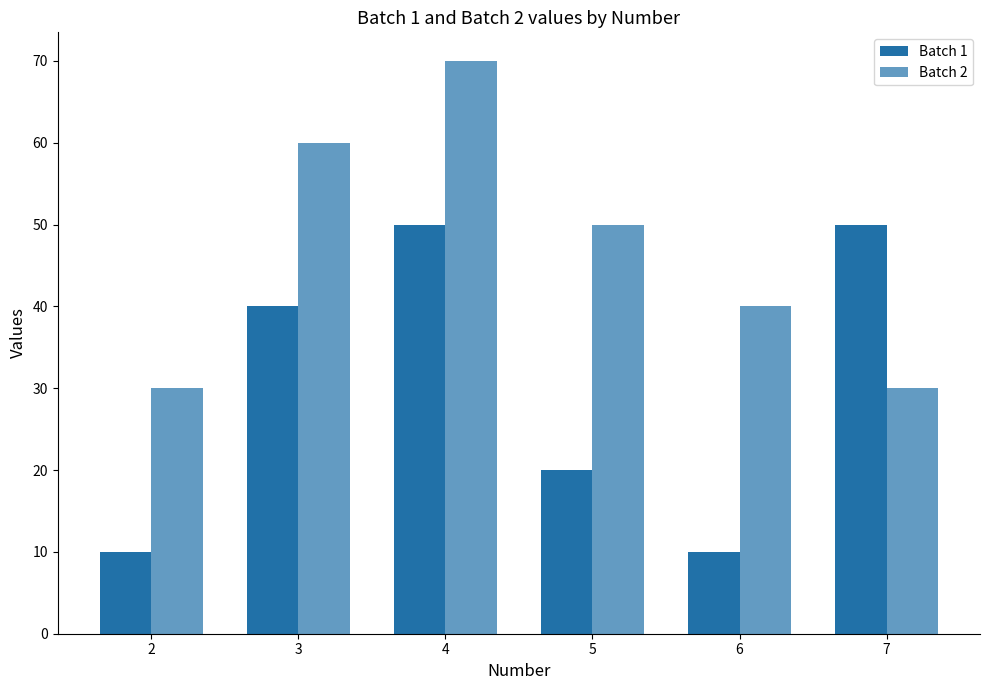

What is the difference between the second highest and minimum values in the Batch 2 series?

30